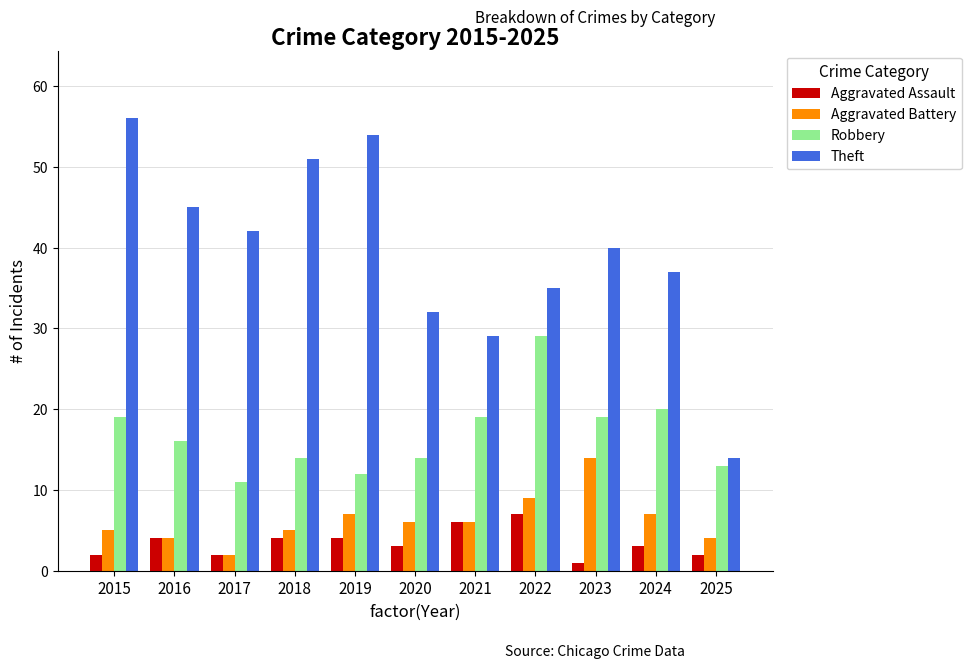

Between 2018 and 2020, which series saw the biggest shift?

Theft